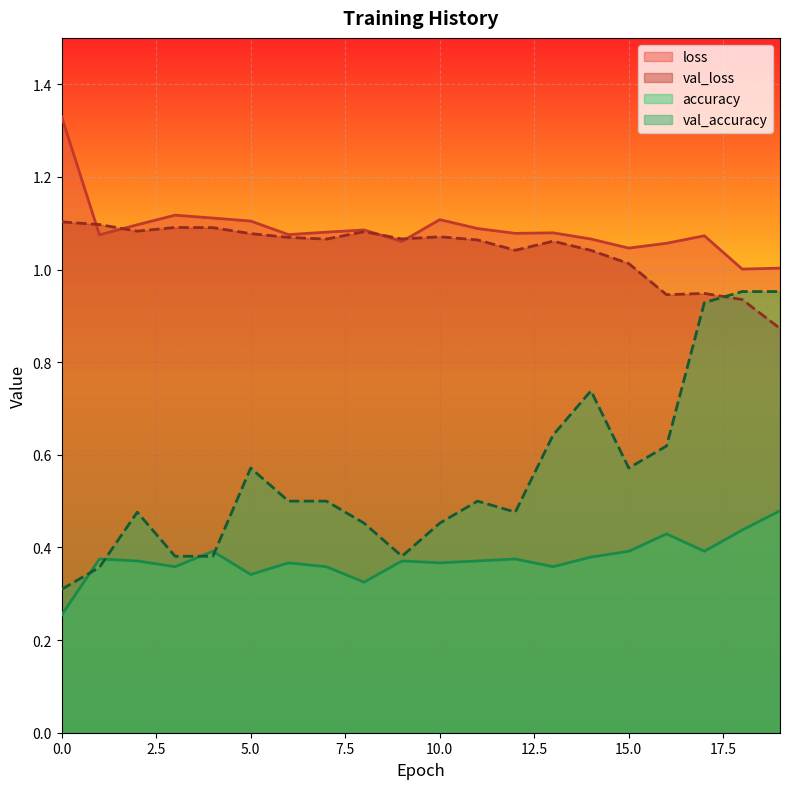

In loss, how many points are higher than both neighbors (excluding endpoints)?

5